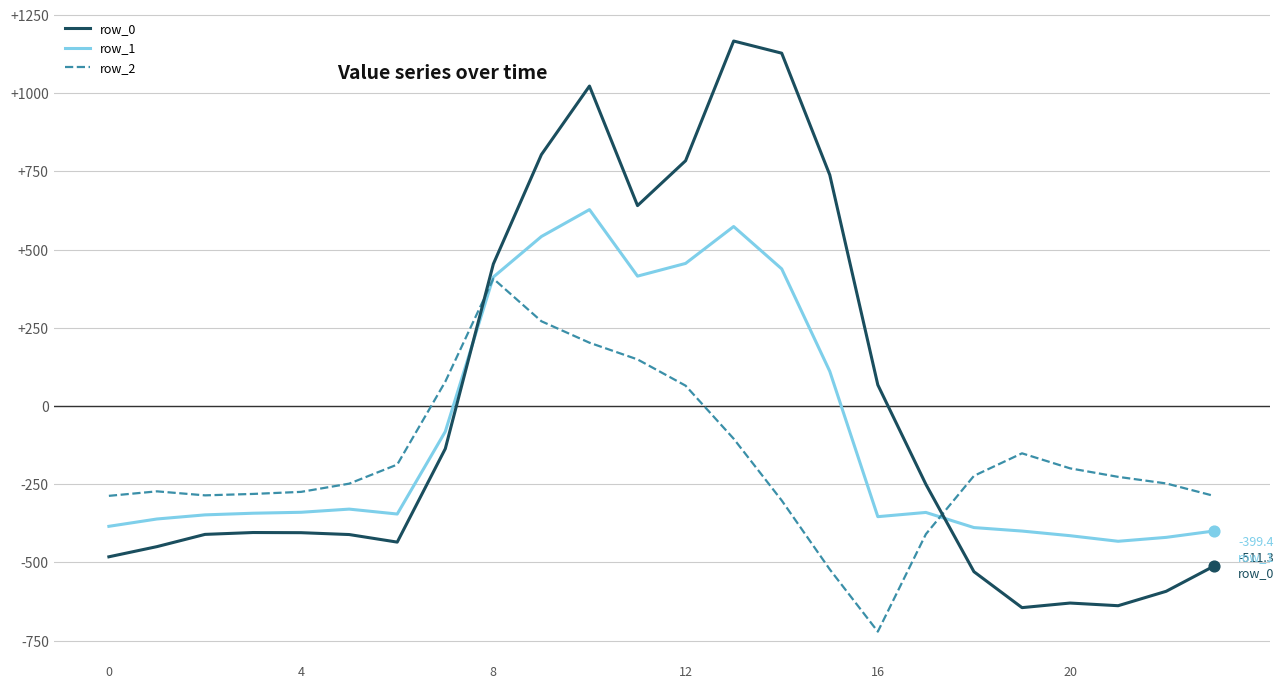

Which series has the largest range (max minus min)?

row_0